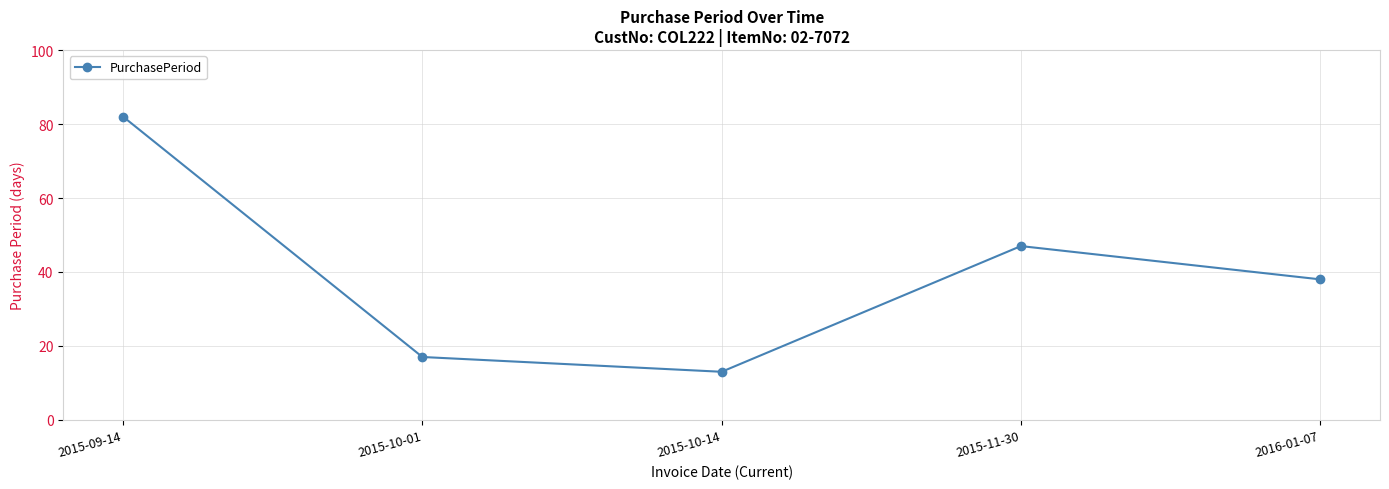

Is it true that the value at 2016-01-07 is 38?

True